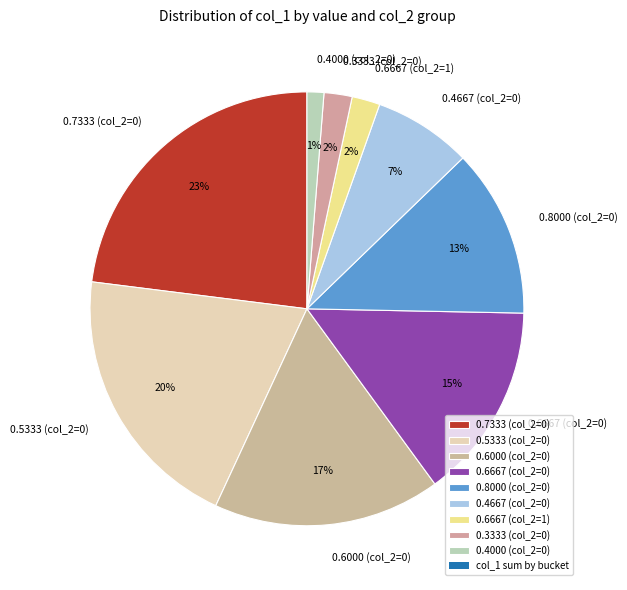

Is the sum of 0.6667 (col_2=1) and 0.4667 (col_2=0) greater than half?

No